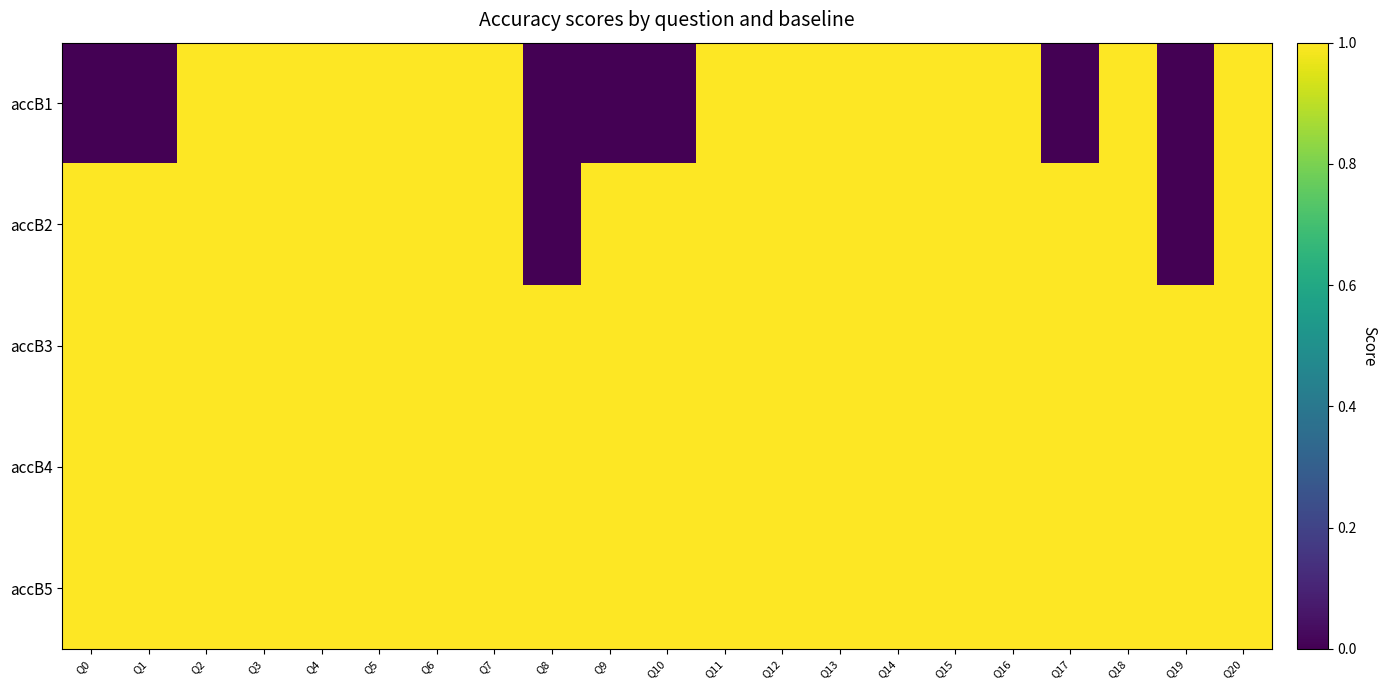

How many series are shown in this chart?

5